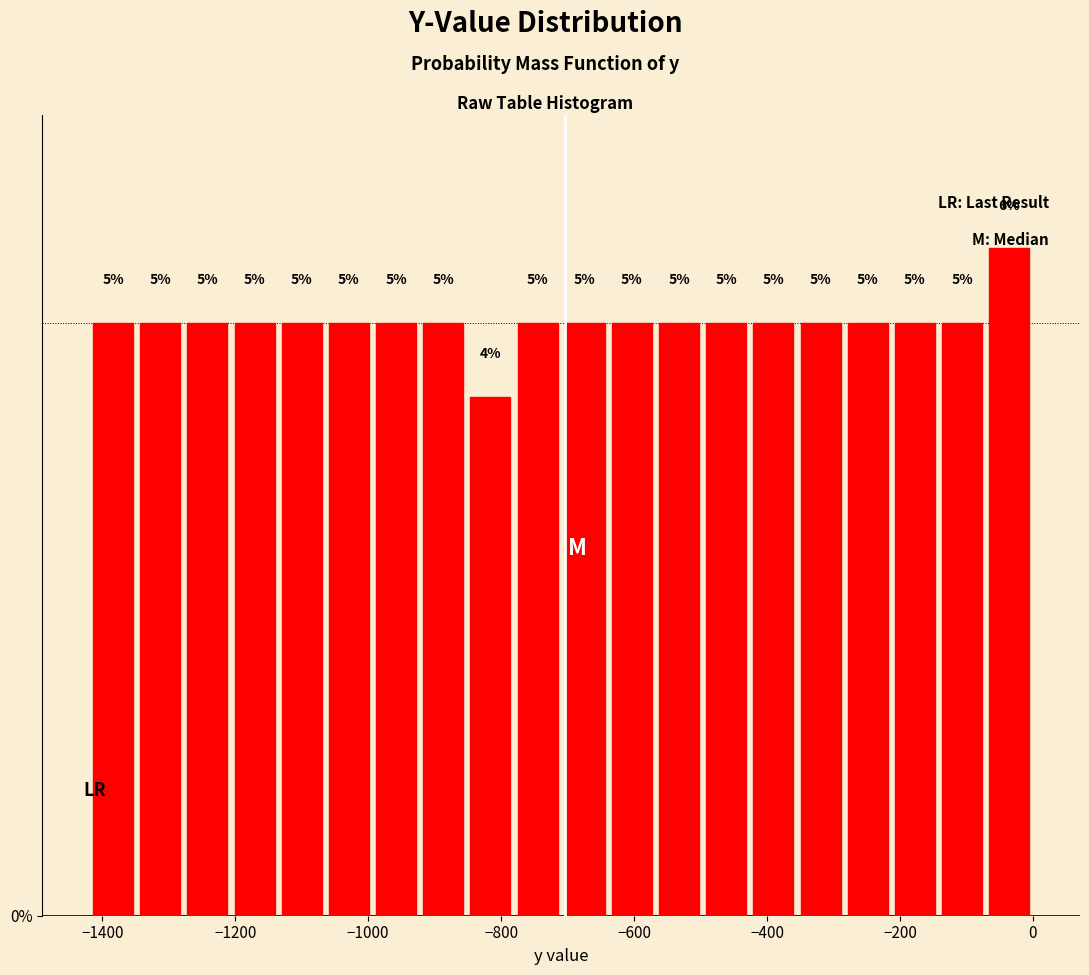

Around what value on the x-axis is the tallest bar? Give the approximate position of its centre, as read against the axis.

-40